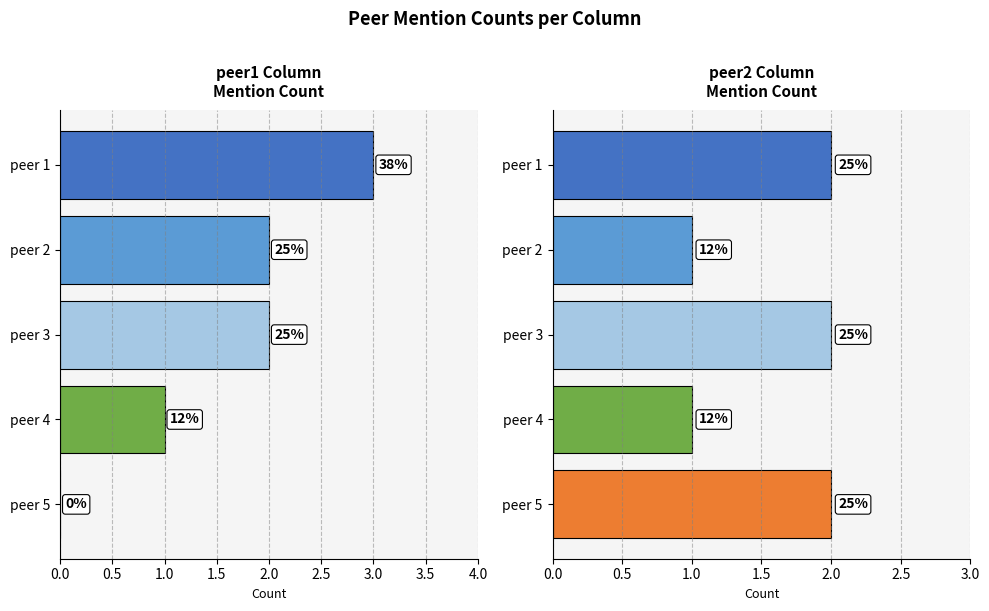

Between peer 3 and peer 4, which series saw the biggest shift?

peer1